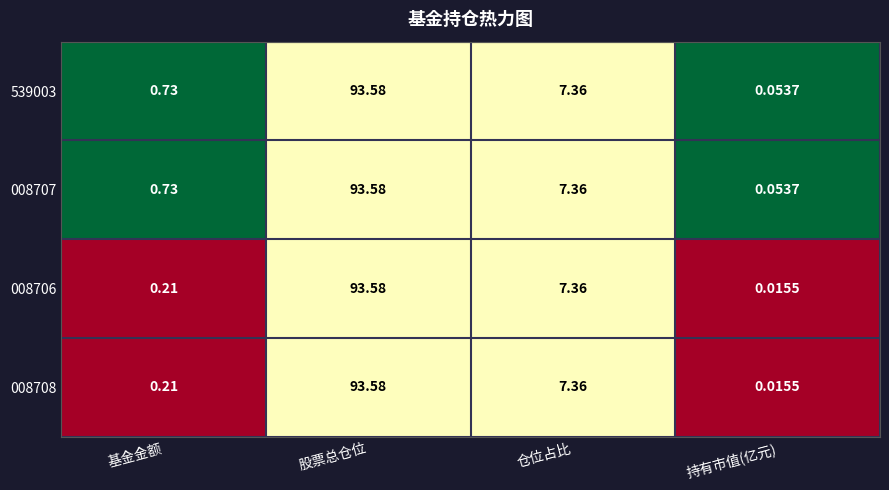

What is the total value across all series at 仓位占比?

29.4